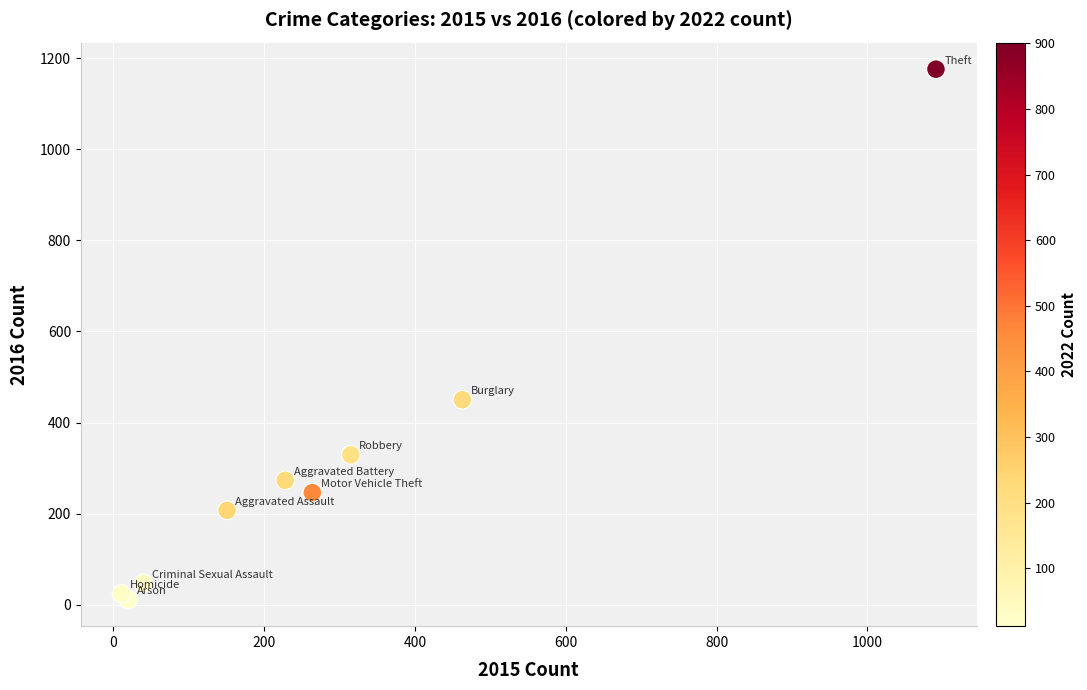

What is the average X value?

287